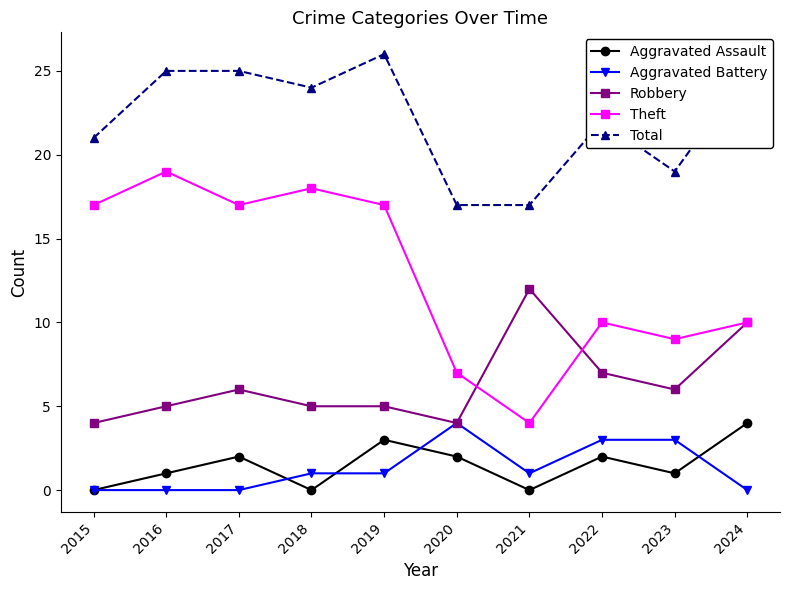

At how many categories does at least one series exceed 12?

10